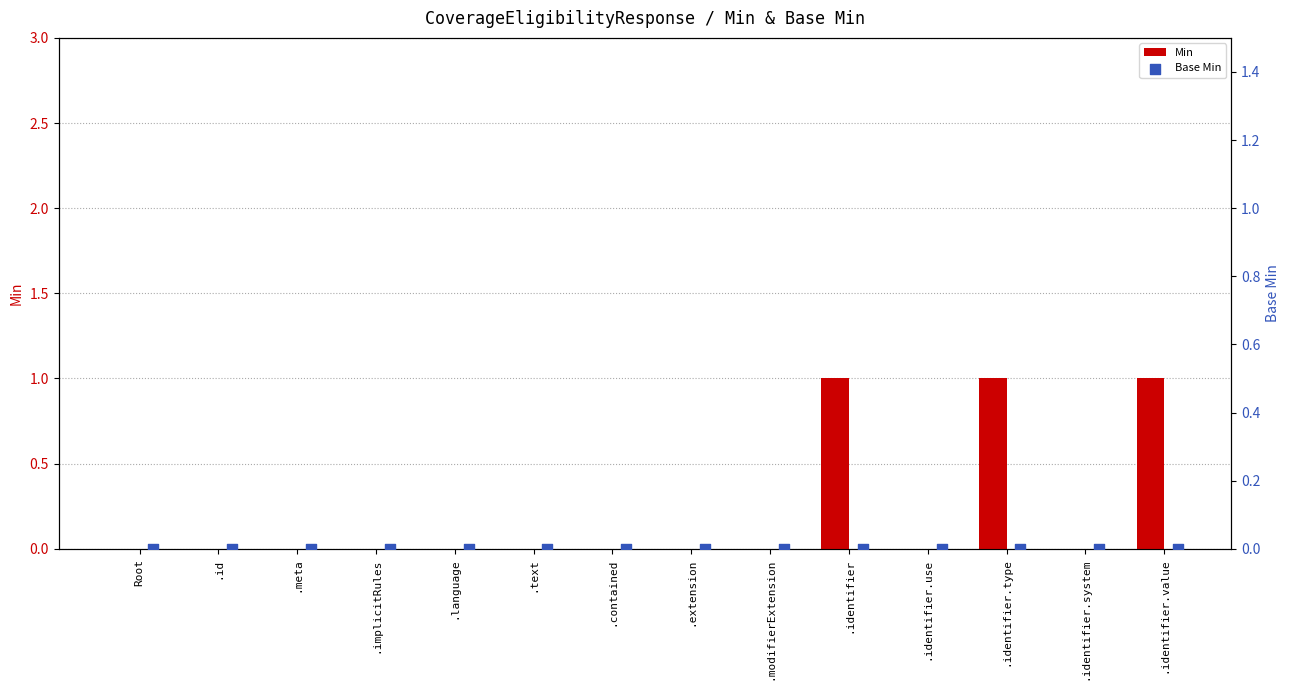

Which series has the largest total across all categories?

Min